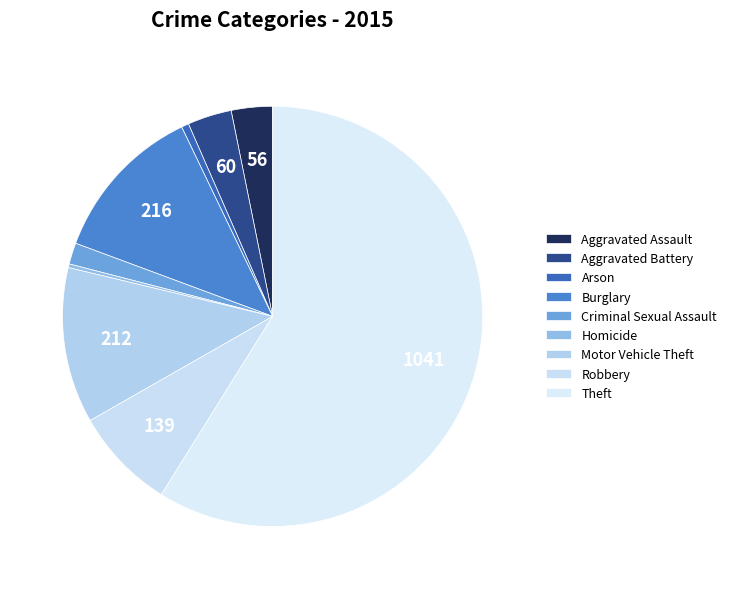

How many slices are in this pie chart?

9